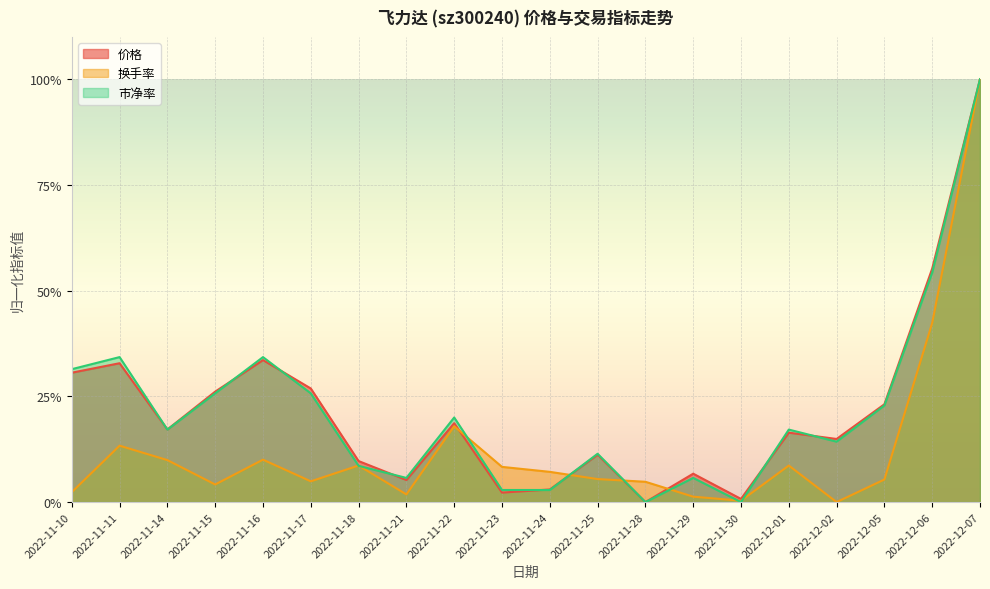

Where is the first local maximum for 价格?

2022-11-11